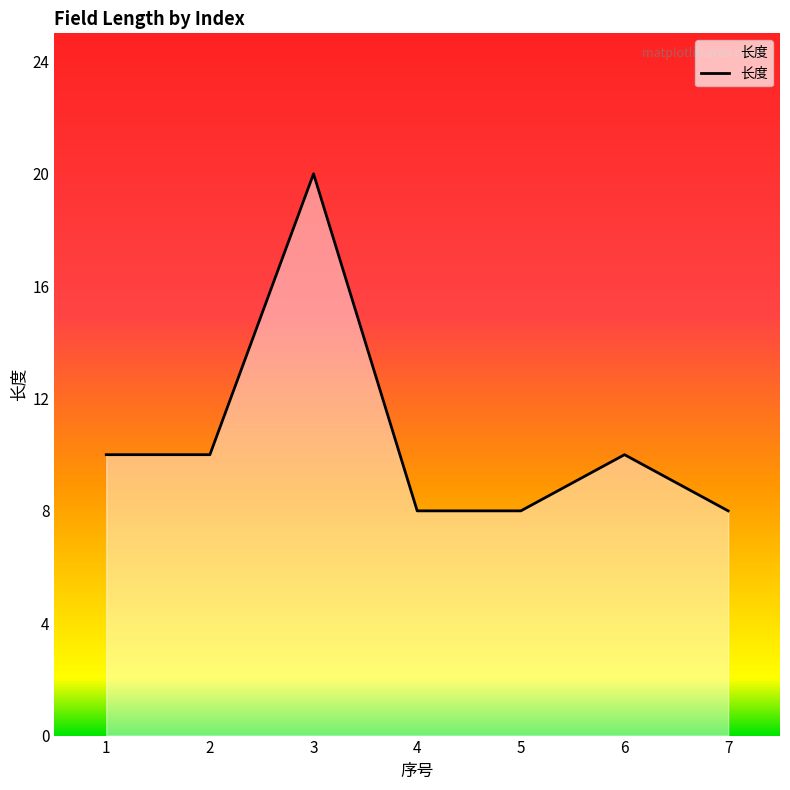

True or false: the data shows 8 at 5.

True